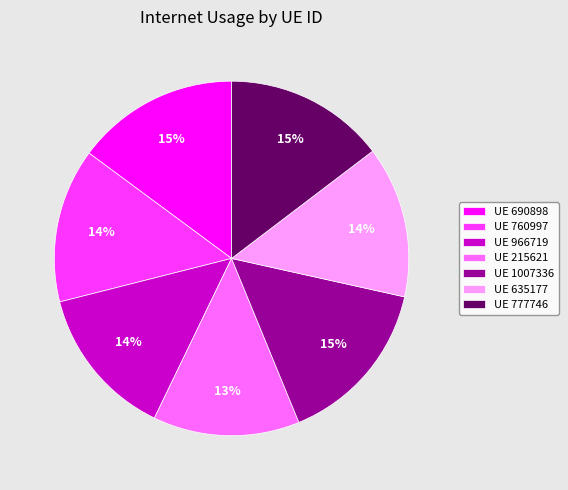

Is there any slice that represents more than half of the pie?

No